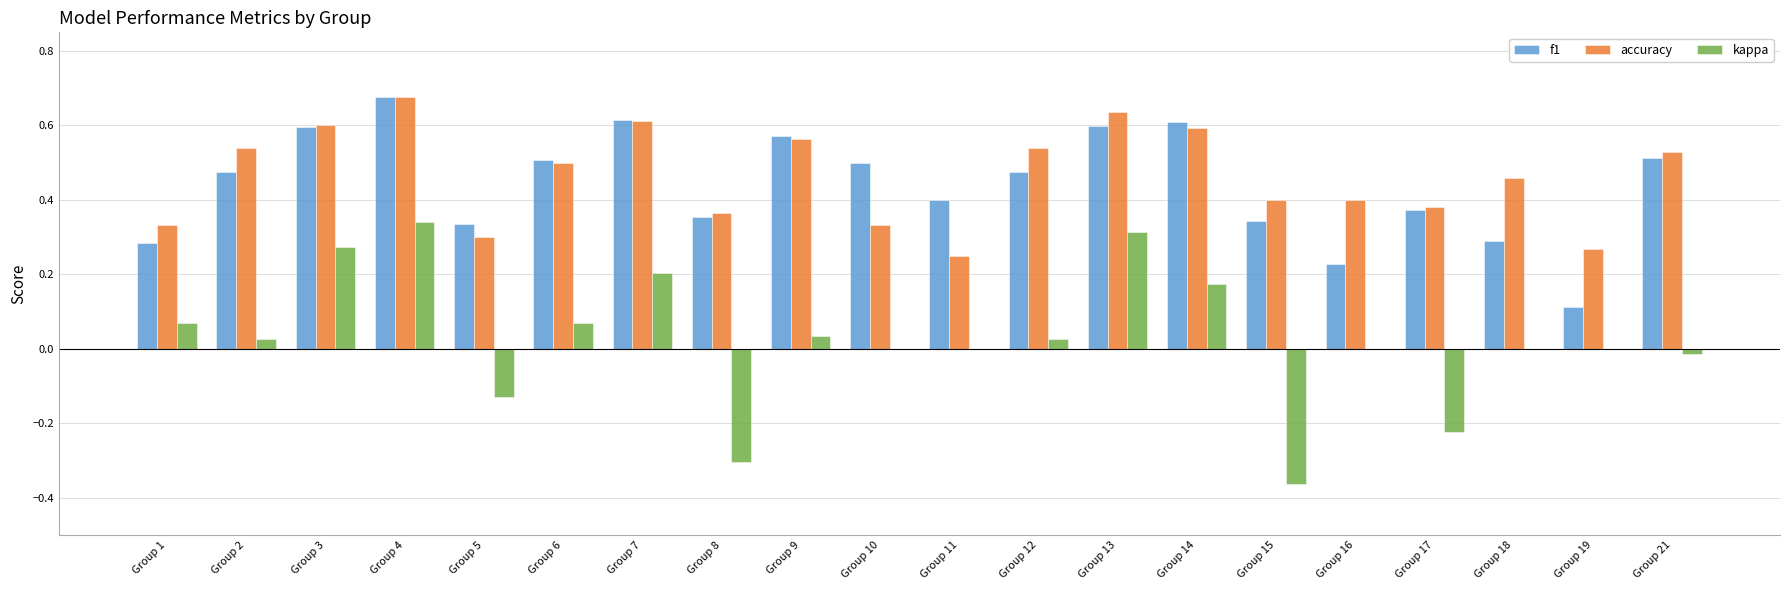

What are all the series names shown in the legend?

f1, accuracy, kappa